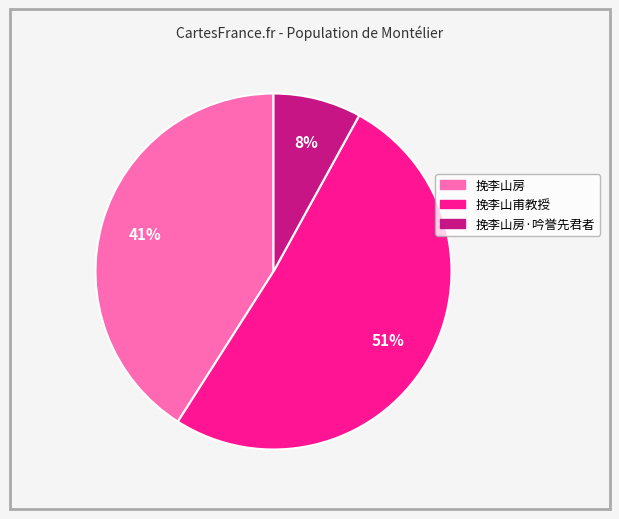

To the nearest percent, what is the average slice percentage?

33%